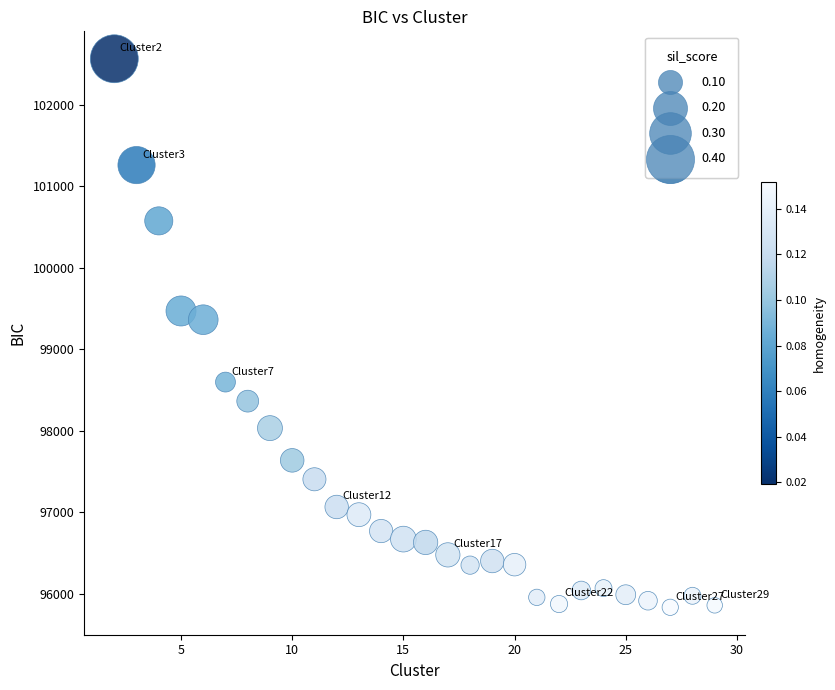

What Y value in the scatter plot is closest to 99200?

99364.3